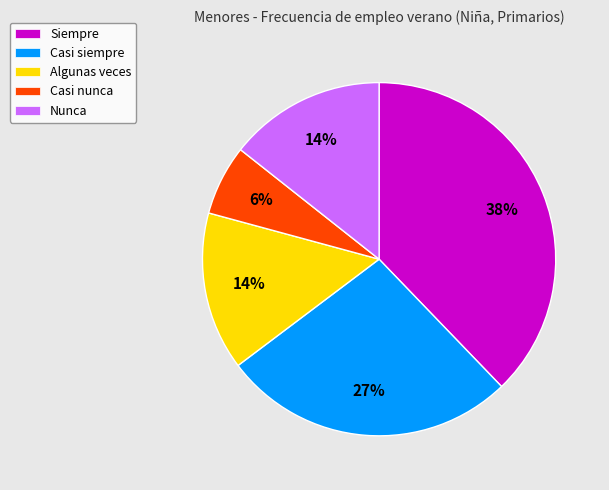

Which slice is the largest?

Siempre